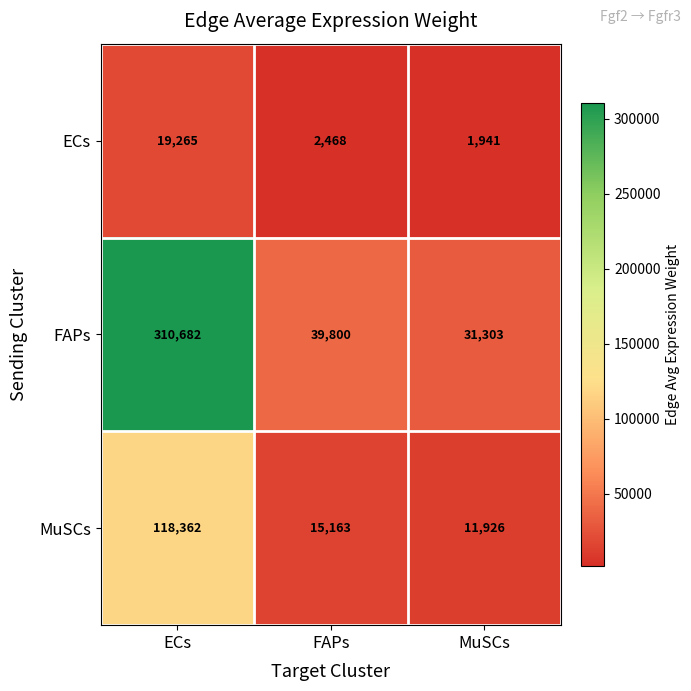

Count the number of categories in the chart.

3